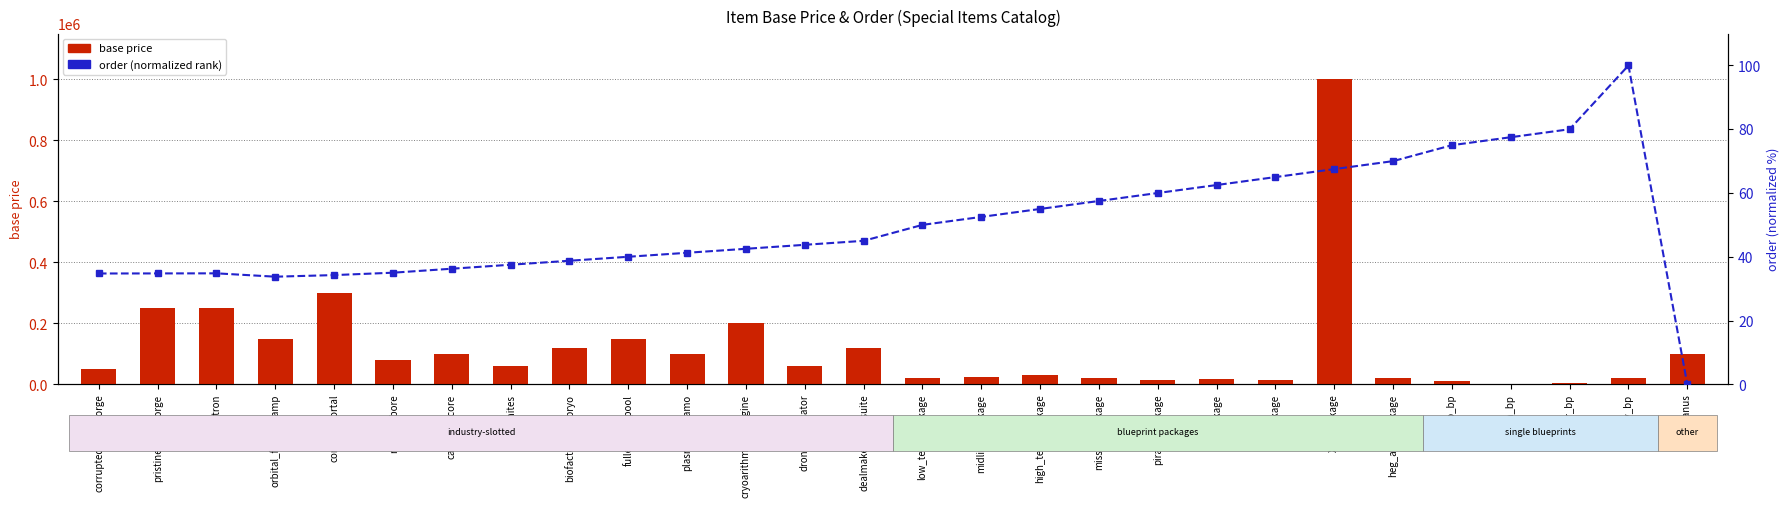

What is the spread (max minus min) of values at pirate_package?

14940.0